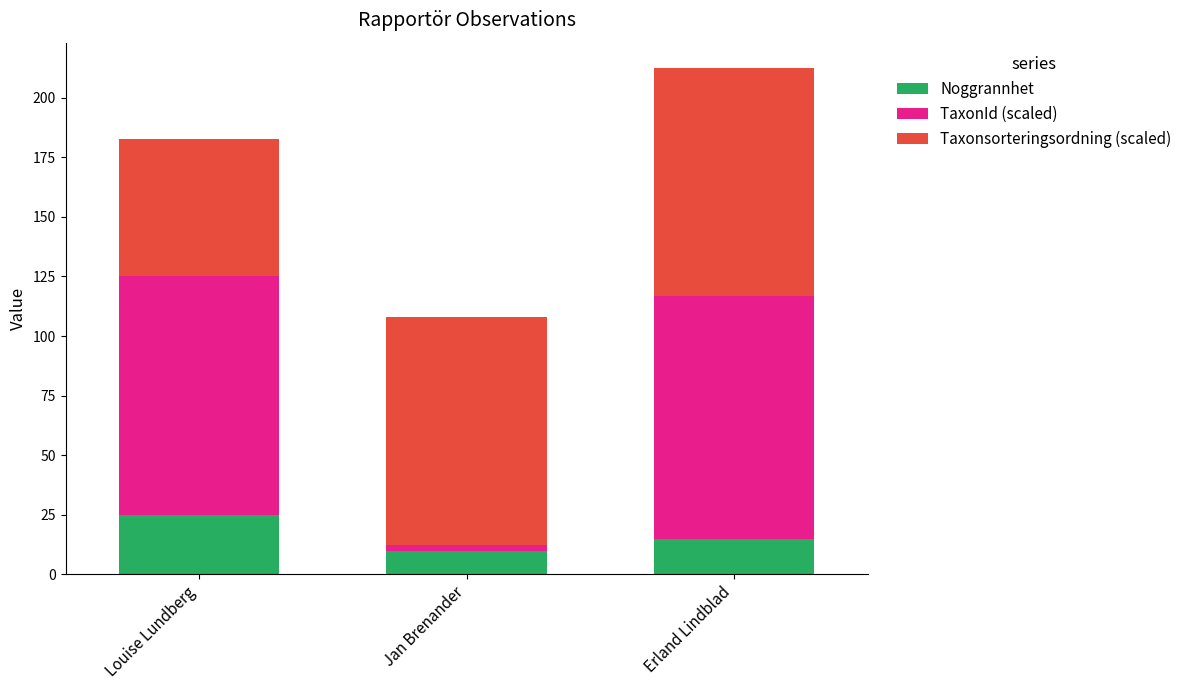

Are the bars grouped side by side (vs. stacked)?

No